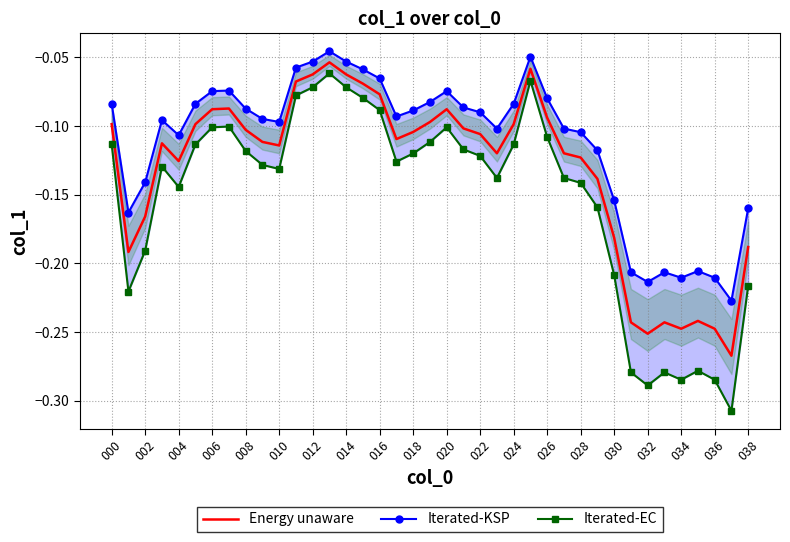

True or false: Iterated-KSP and Energy unaware intersect in this chart.

False